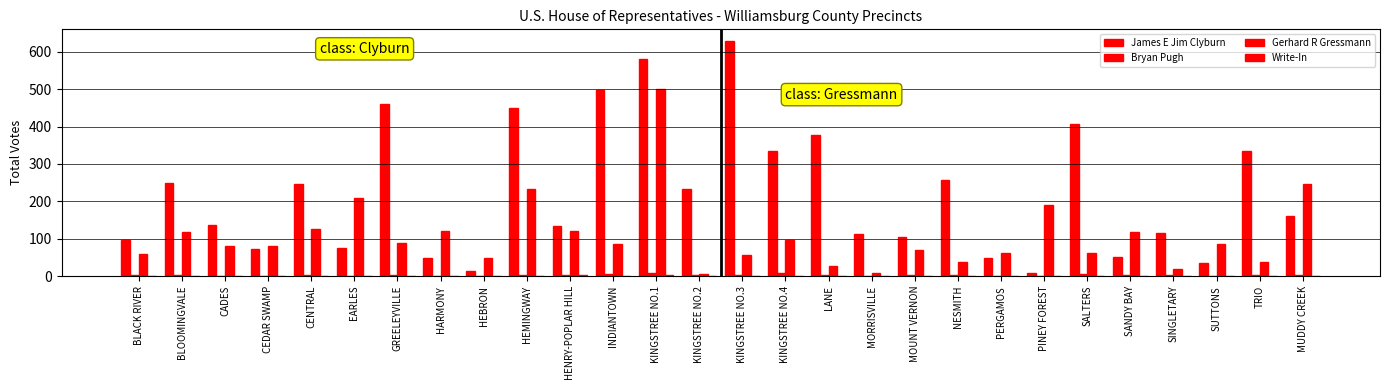

How many data points does each series have?

28